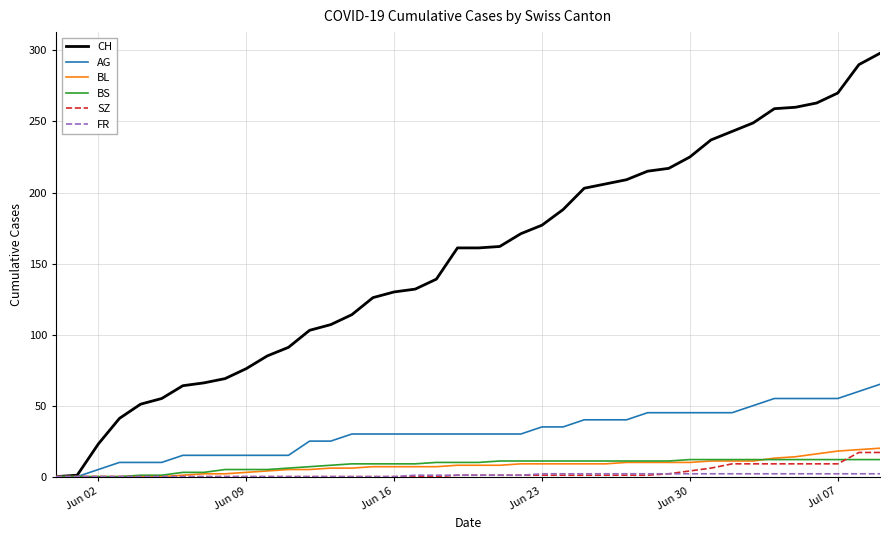

How many lines are shown in the chart?

6